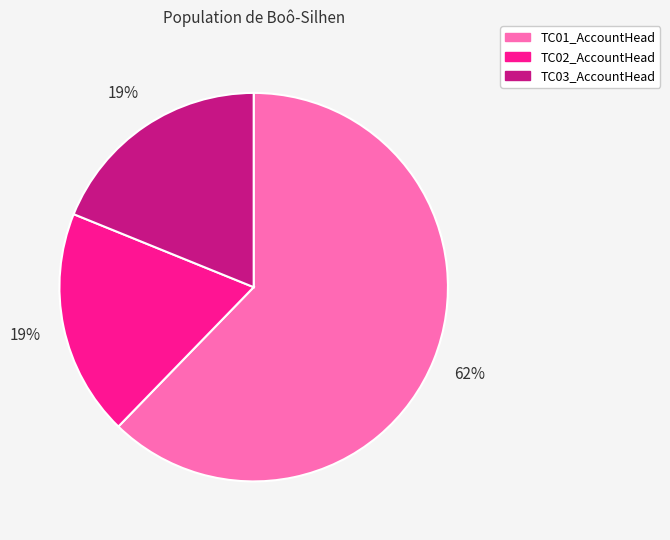

True or false: TC01_AccountHead accounts for 62% of the total.

True